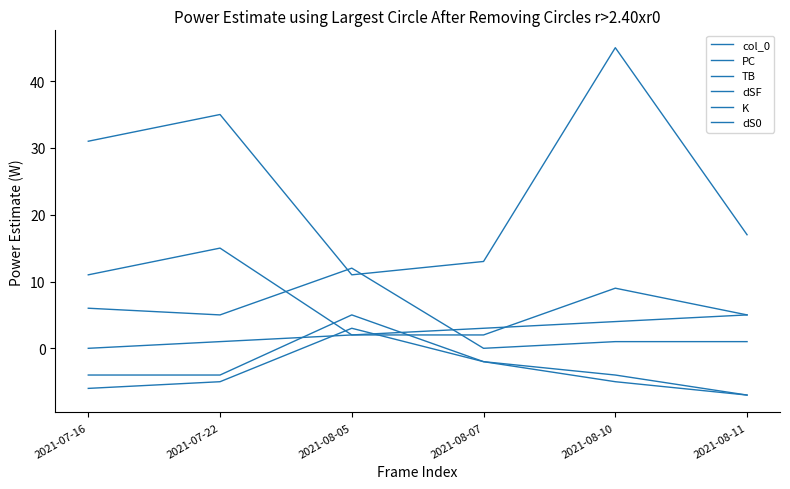

Is it true that dSF equals -6 at 2021-07-16?

True